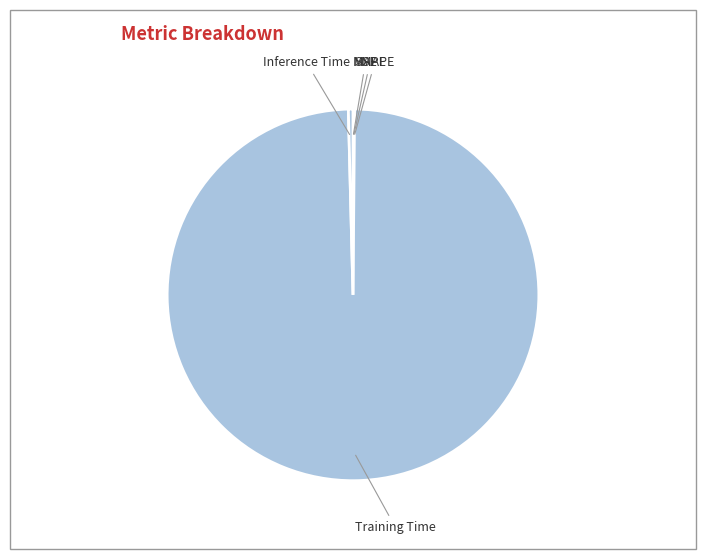

True or false: Training Time accounts for 87% of the total.

False